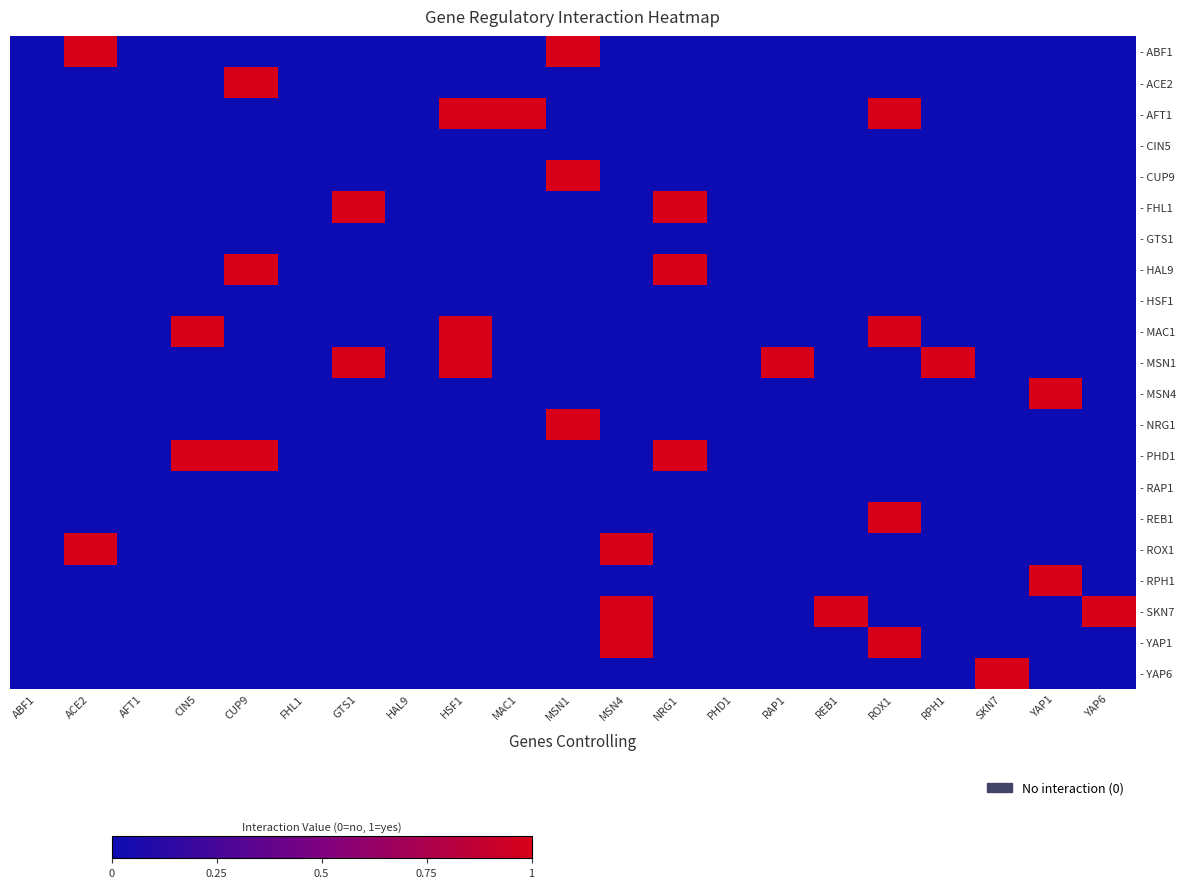

Reading right to left, transcribe all the data shown in this chart.

- ABF1: YAP6=0	YAP1=0	SKN7=0	RPH1=0	ROX1=0	REB1=0	RAP1=0	PHD1=0	NRG1=0	MSN4=0	MSN1=1	MAC1=0	HSF1=0	HAL9=0	GTS1=0	FHL1=0	CUP9=0	CIN5=0	AFT1=0	ACE2=1	ABF1=0
- ACE2: YAP6=0	YAP1=0	SKN7=0	RPH1=0	ROX1=0	REB1=0	RAP1=0	PHD1=0	NRG1=0	MSN4=0	MSN1=0	MAC1=0	HSF1=0	HAL9=0	GTS1=0	FHL1=0	CUP9=1	CIN5=0	AFT1=0	ACE2=0	ABF1=0
- AFT1: YAP6=0	YAP1=0	SKN7=0	RPH1=0	ROX1=1	REB1=0	RAP1=0	PHD1=0	NRG1=0	MSN4=0	MSN1=0	MAC1=1	HSF1=1	HAL9=0	GTS1=0	FHL1=0	CUP9=0	CIN5=0	AFT1=0	ACE2=0	ABF1=0
- CIN5: YAP6=0	YAP1=0	SKN7=0	RPH1=0	ROX1=0	REB1=0	RAP1=0	PHD1=0	NRG1=0	MSN4=0	MSN1=0	MAC1=0	HSF1=0	HAL9=0	GTS1=0	FHL1=0	CUP9=0	CIN5=0	AFT1=0	ACE2=0	ABF1=0
- CUP9: YAP6=0	YAP1=0	SKN7=0	RPH1=0	ROX1=0	REB1=0	RAP1=0	PHD1=0	NRG1=0	MSN4=0	MSN1=1	MAC1=0	HSF1=0	HAL9=0	GTS1=0	FHL1=0	CUP9=0	CIN5=0	AFT1=0	ACE2=0	ABF1=0
- FHL1: YAP6=0	YAP1=0	SKN7=0	RPH1=0	ROX1=0	REB1=0	RAP1=0	PHD1=0	NRG1=1	MSN4=0	MSN1=0	MAC1=0	HSF1=0	HAL9=0	GTS1=1	FHL1=0	CUP9=0	CIN5=0	AFT1=0	ACE2=0	ABF1=0
- GTS1: YAP6=0	YAP1=0	SKN7=0	RPH1=0	ROX1=0	REB1=0	RAP1=0	PHD1=0	NRG1=0	MSN4=0	MSN1=0	MAC1=0	HSF1=0	HAL9=0	GTS1=0	FHL1=0	CUP9=0	CIN5=0	AFT1=0	ACE2=0	ABF1=0
- HAL9: YAP6=0	YAP1=0	SKN7=0	RPH1=0	ROX1=0	REB1=0	RAP1=0	PHD1=0	NRG1=1	MSN4=0	MSN1=0	MAC1=0	HSF1=0	HAL9=0	GTS1=0	FHL1=0	CUP9=1	CIN5=0	AFT1=0	ACE2=0	ABF1=0
- HSF1: YAP6=0	YAP1=0	SKN7=0	RPH1=0	ROX1=0	REB1=0	RAP1=0	PHD1=0	NRG1=0	MSN4=0	MSN1=0	MAC1=0	HSF1=0	HAL9=0	GTS1=0	FHL1=0	CUP9=0	CIN5=0	AFT1=0	ACE2=0	ABF1=0
- MAC1: YAP6=0	YAP1=0	SKN7=0	RPH1=0	ROX1=1	REB1=0	RAP1=0	PHD1=0	NRG1=0	MSN4=0	MSN1=0	MAC1=0	HSF1=1	HAL9=0	GTS1=0	FHL1=0	CUP9=0	CIN5=1	AFT1=0	ACE2=0	ABF1=0
- MSN1: YAP6=0	YAP1=0	SKN7=0	RPH1=1	ROX1=0	REB1=0	RAP1=1	PHD1=0	NRG1=0	MSN4=0	MSN1=0	MAC1=0	HSF1=1	HAL9=0	GTS1=1	FHL1=0	CUP9=0	CIN5=0	AFT1=0	ACE2=0	ABF1=0
- MSN4: YAP6=0	YAP1=1	SKN7=0	RPH1=0	ROX1=0	REB1=0	RAP1=0	PHD1=0	NRG1=0	MSN4=0	MSN1=0	MAC1=0	HSF1=0	HAL9=0	GTS1=0	FHL1=0	CUP9=0	CIN5=0	AFT1=0	ACE2=0	ABF1=0
- NRG1: YAP6=0	YAP1=0	SKN7=0	RPH1=0	ROX1=0	REB1=0	RAP1=0	PHD1=0	NRG1=0	MSN4=0	MSN1=1	MAC1=0	HSF1=0	HAL9=0	GTS1=0	FHL1=0	CUP9=0	CIN5=0	AFT1=0	ACE2=0	ABF1=0
- PHD1: YAP6=0	YAP1=0	SKN7=0	RPH1=0	ROX1=0	REB1=0	RAP1=0	PHD1=0	NRG1=1	MSN4=0	MSN1=0	MAC1=0	HSF1=0	HAL9=0	GTS1=0	FHL1=0	CUP9=1	CIN5=1	AFT1=0	ACE2=0	ABF1=0
- RAP1: YAP6=0	YAP1=0	SKN7=0	RPH1=0	ROX1=0	REB1=0	RAP1=0	PHD1=0	NRG1=0	MSN4=0	MSN1=0	MAC1=0	HSF1=0	HAL9=0	GTS1=0	FHL1=0	CUP9=0	CIN5=0	AFT1=0	ACE2=0	ABF1=0
- REB1: YAP6=0	YAP1=0	SKN7=0	RPH1=0	ROX1=1	REB1=0	RAP1=0	PHD1=0	NRG1=0	MSN4=0	MSN1=0	MAC1=0	HSF1=0	HAL9=0	GTS1=0	FHL1=0	CUP9=0	CIN5=0	AFT1=0	ACE2=0	ABF1=0
- ROX1: YAP6=0	YAP1=0	SKN7=0	RPH1=0	ROX1=0	REB1=0	RAP1=0	PHD1=0	NRG1=0	MSN4=1	MSN1=0	MAC1=0	HSF1=0	HAL9=0	GTS1=0	FHL1=0	CUP9=0	CIN5=0	AFT1=0	ACE2=1	ABF1=0
- RPH1: YAP6=0	YAP1=1	SKN7=0	RPH1=0	ROX1=0	REB1=0	RAP1=0	PHD1=0	NRG1=0	MSN4=0	MSN1=0	MAC1=0	HSF1=0	HAL9=0	GTS1=0	FHL1=0	CUP9=0	CIN5=0	AFT1=0	ACE2=0	ABF1=0
- SKN7: YAP6=1	YAP1=0	SKN7=0	RPH1=0	ROX1=0	REB1=1	RAP1=0	PHD1=0	NRG1=0	MSN4=1	MSN1=0	MAC1=0	HSF1=0	HAL9=0	GTS1=0	FHL1=0	CUP9=0	CIN5=0	AFT1=0	ACE2=0	ABF1=0
- YAP1: YAP6=0	YAP1=0	SKN7=0	RPH1=0	ROX1=1	REB1=0	RAP1=0	PHD1=0	NRG1=0	MSN4=1	MSN1=0	MAC1=0	HSF1=0	HAL9=0	GTS1=0	FHL1=0	CUP9=0	CIN5=0	AFT1=0	ACE2=0	ABF1=0
- YAP6: YAP6=0	YAP1=0	SKN7=1	RPH1=0	ROX1=0	REB1=0	RAP1=0	PHD1=0	NRG1=0	MSN4=0	MSN1=0	MAC1=0	HSF1=0	HAL9=0	GTS1=0	FHL1=0	CUP9=0	CIN5=0	AFT1=0	ACE2=0	ABF1=0